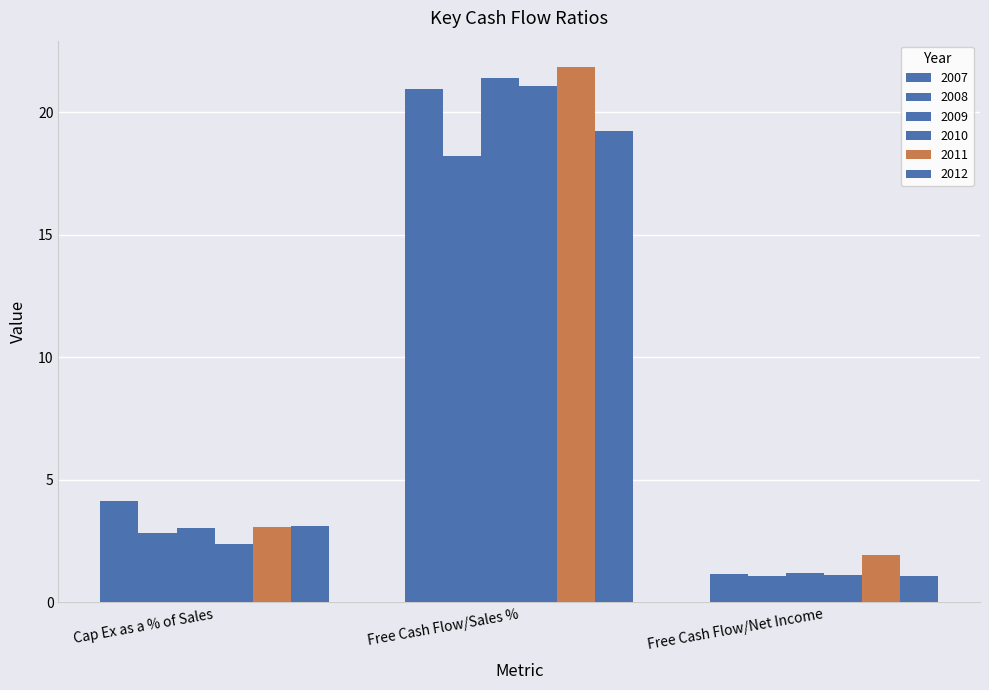

What is the spread (max minus min) of values at Free Cash Flow/Net Income?

0.9